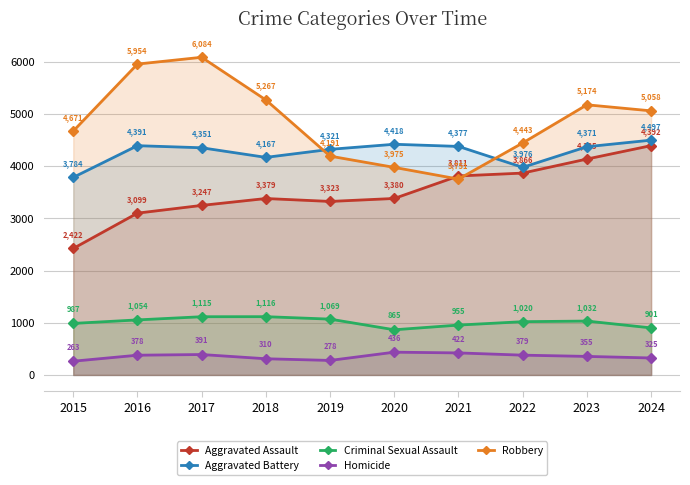

What is the approximate value of Criminal Sexual Assault at 2020?

865